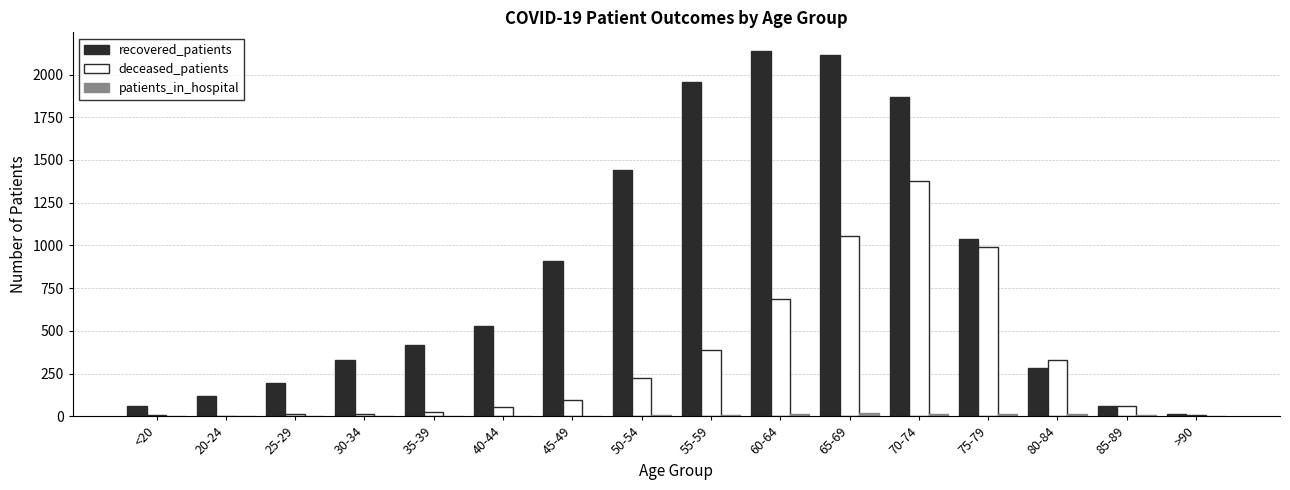

What is the sum of all deceased_patients values?

5343